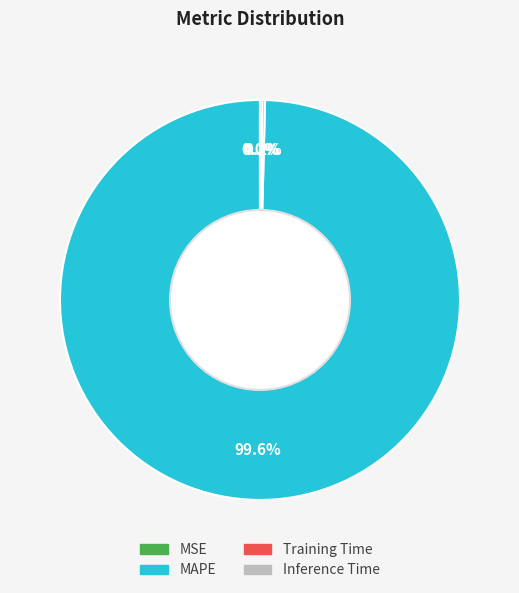

How much of the chart is everything except MAPE?

0.4%